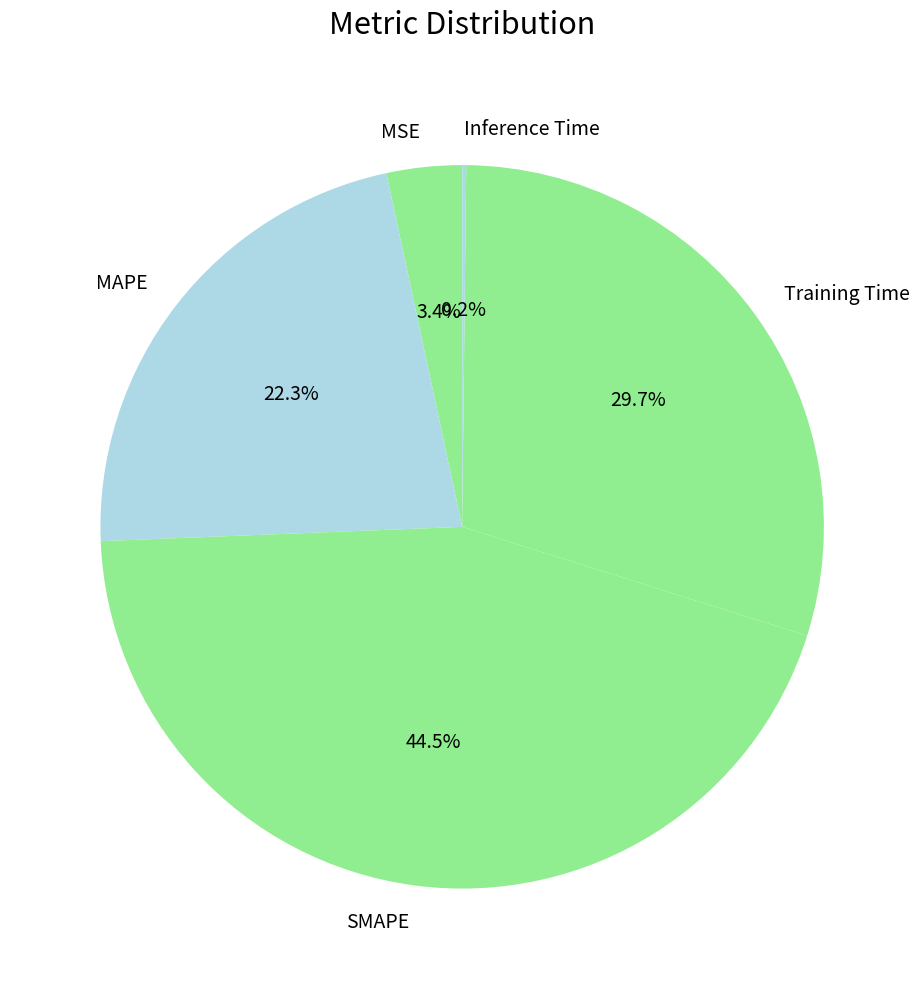

Is the sum of MSE and Training Time greater than half?

No